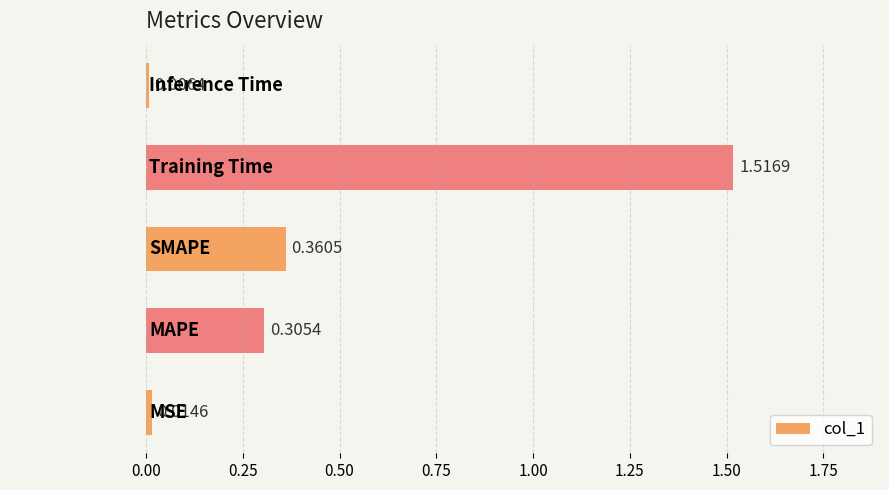

Which has a higher value, Training Time or Inference Time?

Training Time